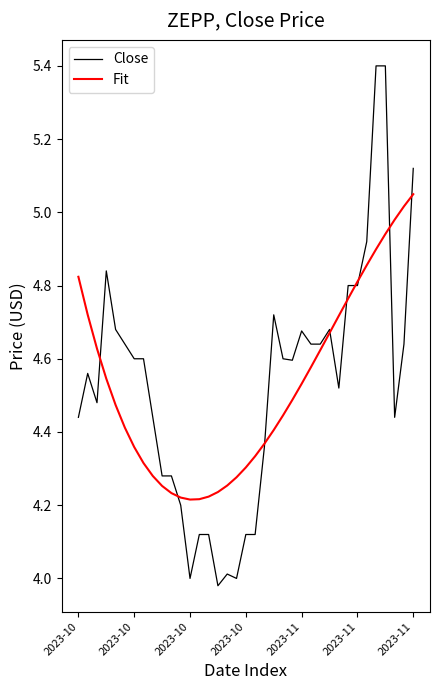

Which series has the widest spread of values?

Close